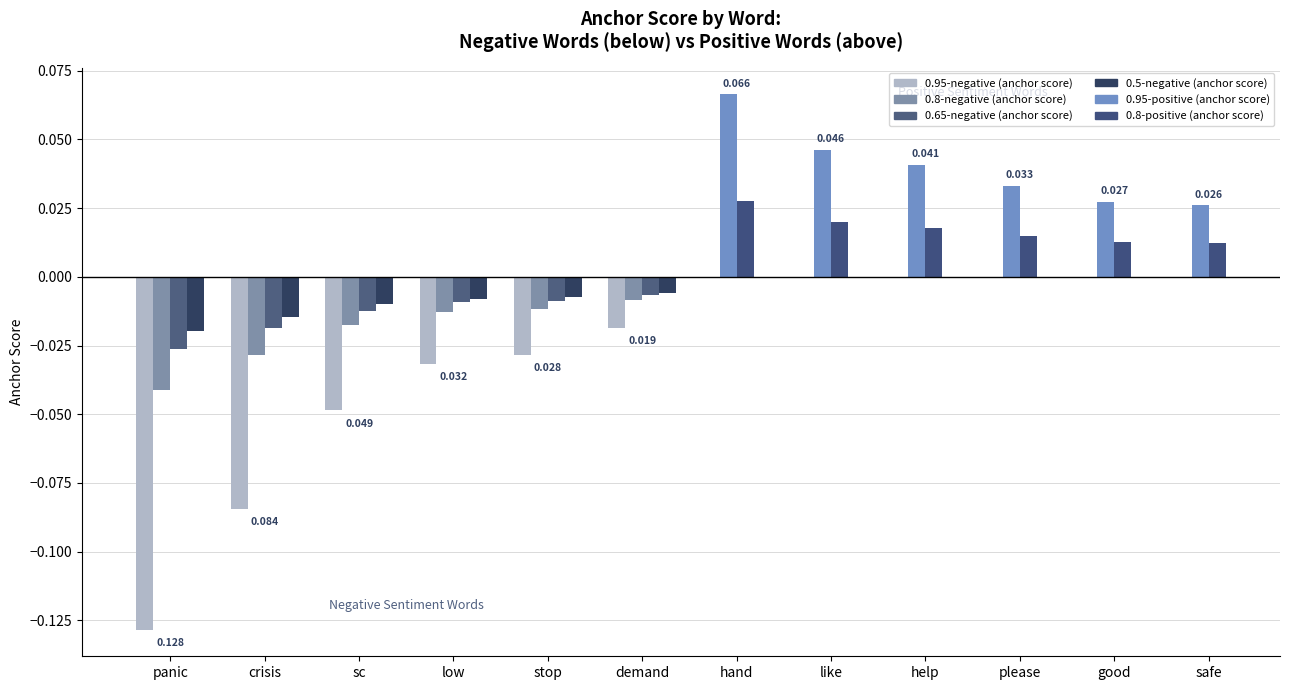

The 0.5-negative (anchor score) series shows -0.0 at sc. True or false?

False